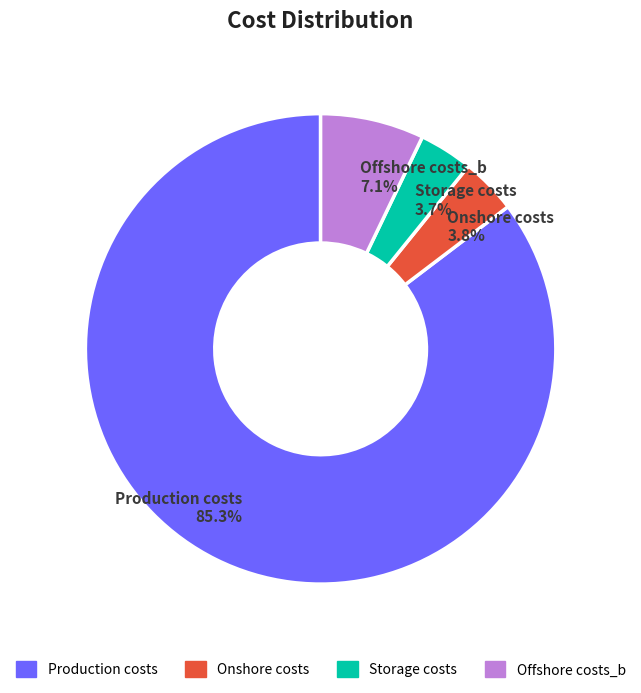

Count the number of slices in the pie.

4